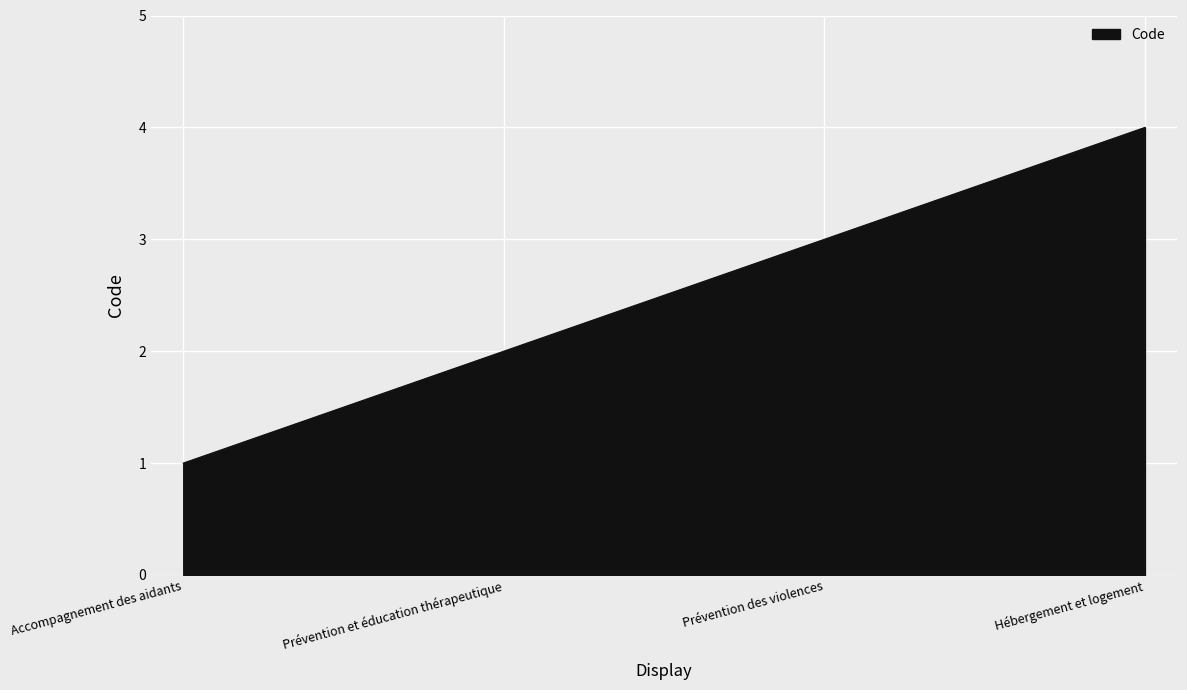

Between Prévention et éducation thérapeutique and Prévention des violences, which is larger?

Prévention des violences